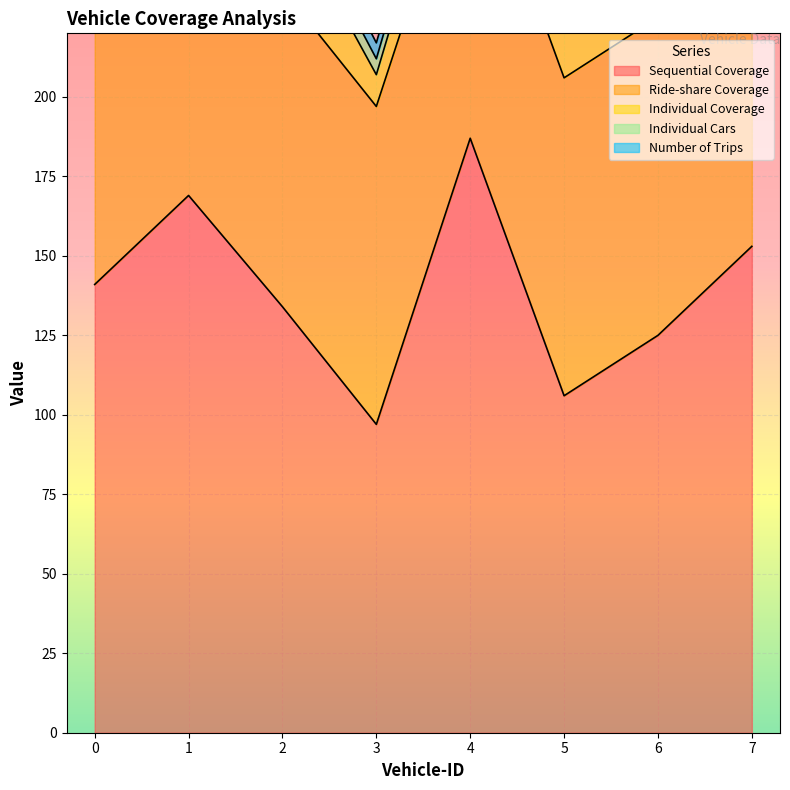

At which category does the chart reach its minimum across all series?

3